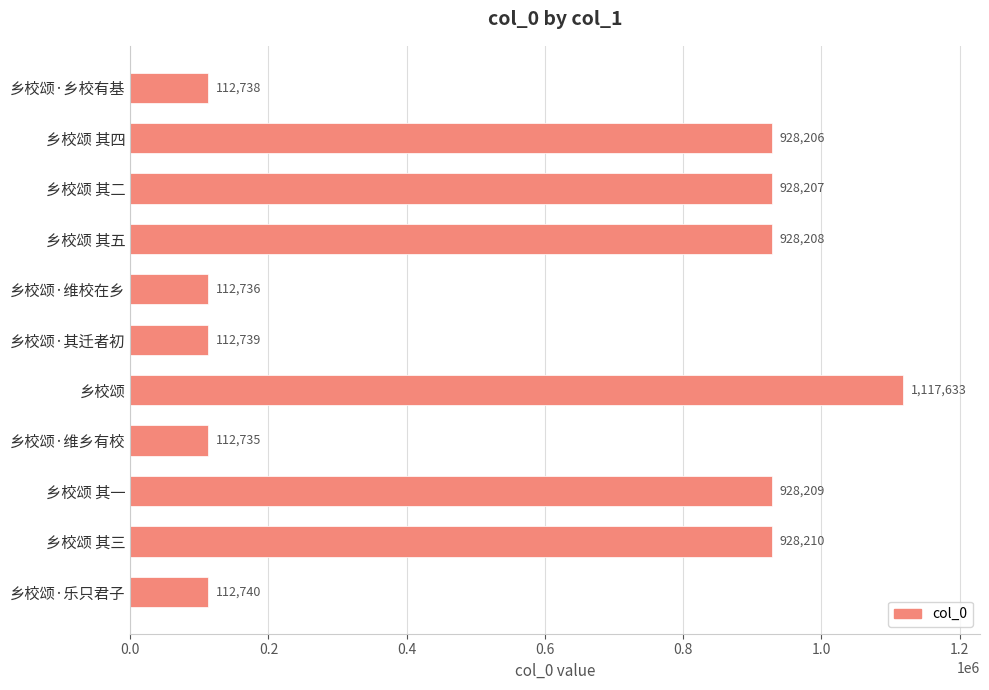

List the labels in order of value, largest first.

乡校颂, 乡校颂 其三, 乡校颂 其一, 乡校颂 其五, 乡校颂 其二, 乡校颂 其四, 乡校颂·乐只君子, 乡校颂·其迁者初, 乡校颂·乡校有基, 乡校颂·维校在乡, 乡校颂·维乡有校